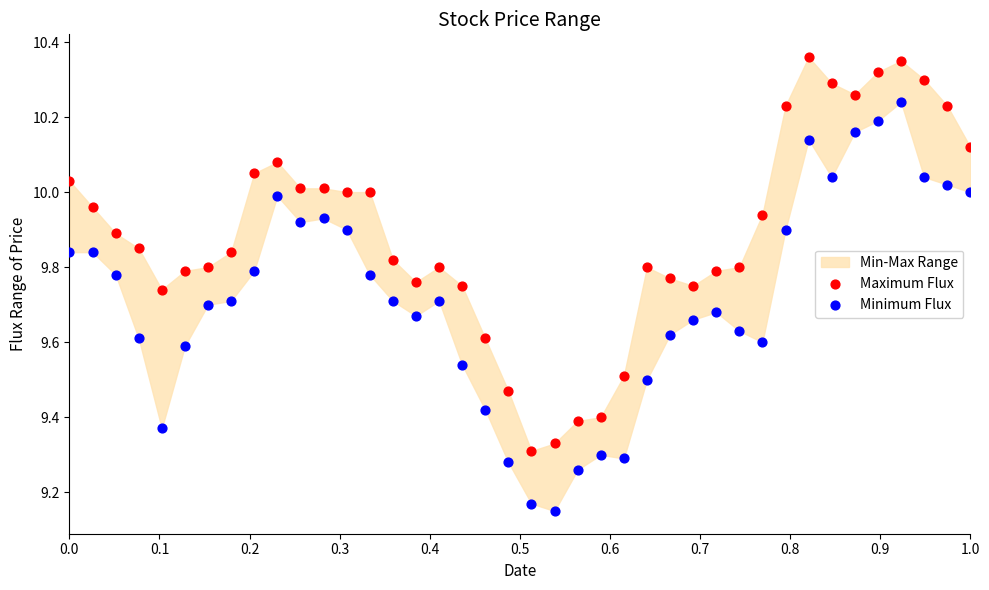

Which series contains the lowest Y value?

Minimum Flux